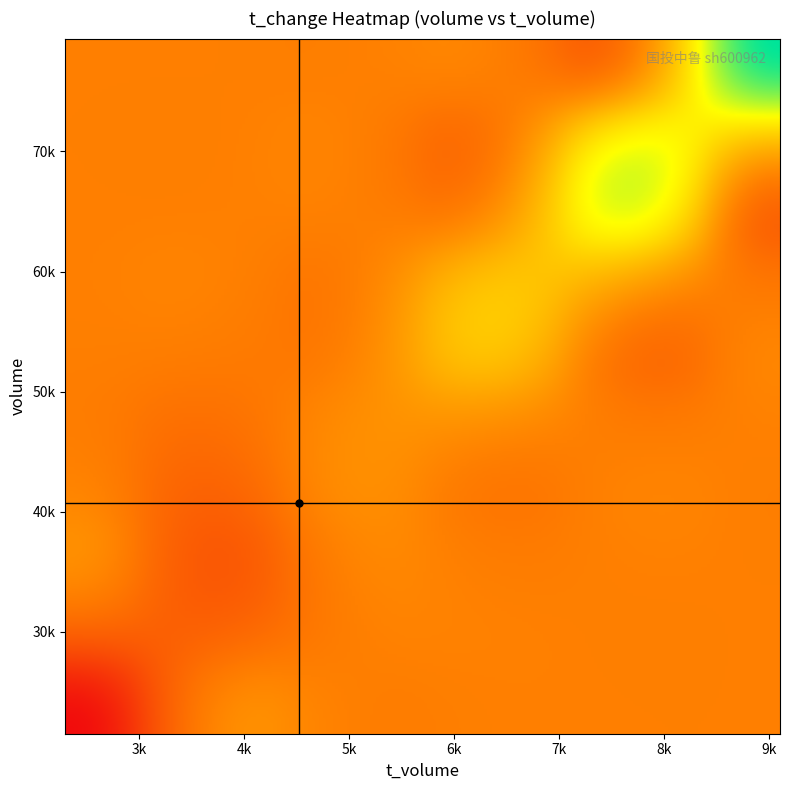

Reading right to left, list all the values displayed in this chart.

volume: 37384.0	54627.0	62557.0	28217.0	40263.0	41265.0	46397.0	79400.0	66281.0	25206.0	29944.0	21526.0
t_volume: 4343.0	6392.0	7154.0	3162.0	4528.0	4506.0	5093.0	9107.0	7194.0	2582.0	3149.0	2294.0
t_change: 1.4	2.1	2.4	1.1	1.5	1.6	1.8	3.0	2.5	1.0	1.1	0.8
price: 11.6	11.7	11.6	11.2	11.2	11.0	10.8	11.4	10.9	10.3	10.4	10.6